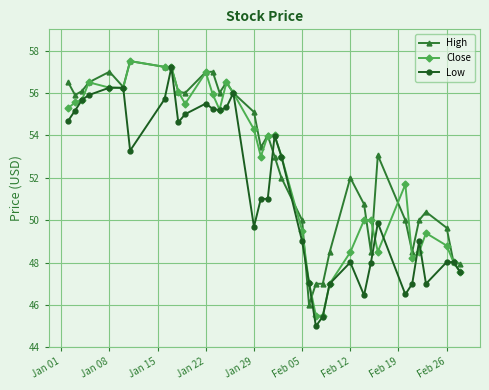

What is the value of the High point at the 6th from the left?

56.3